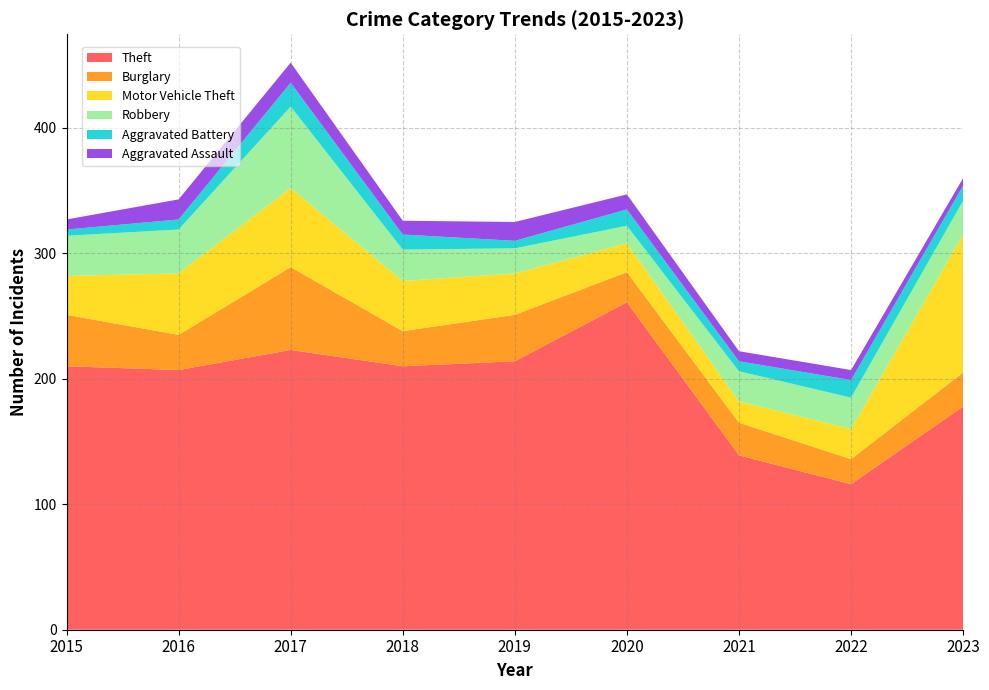

Reading right to left, extract all data points from this chart.

Theft: 2023=178	2022=116	2021=139	2020=261	2019=214	2018=210	2017=223	2016=207	2015=210
Burglary: 2023=27	2022=20	2021=26	2020=24	2019=37	2018=28	2017=66	2016=28	2015=41
Motor Vehicle Theft: 2023=110	2022=24	2021=17	2020=23	2019=33	2018=40	2017=63	2016=49	2015=31
Robbery: 2023=27	2022=25	2021=24	2020=14	2019=20	2018=25	2017=65	2016=35	2015=32
Aggravated Battery: 2023=12	2022=14	2021=8	2020=13	2019=6	2018=12	2017=19	2016=8	2015=5
Aggravated Assault: 2023=6	2022=8	2021=8	2020=12	2019=15	2018=11	2017=16	2016=16	2015=8